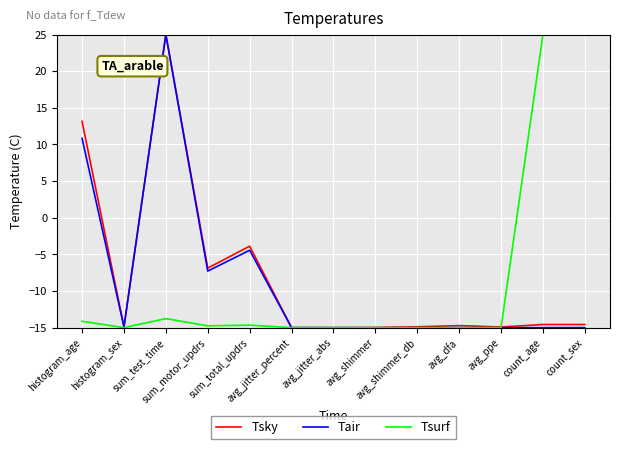

What are all the series names shown in the legend?

Tsky, Tair, Tsurf